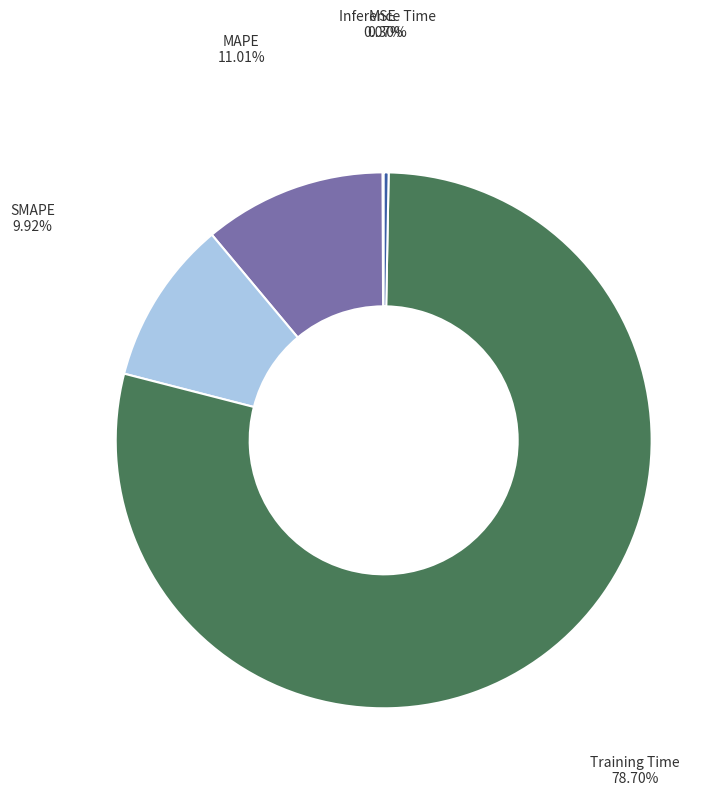

Is there a majority slice in this chart?

Yes